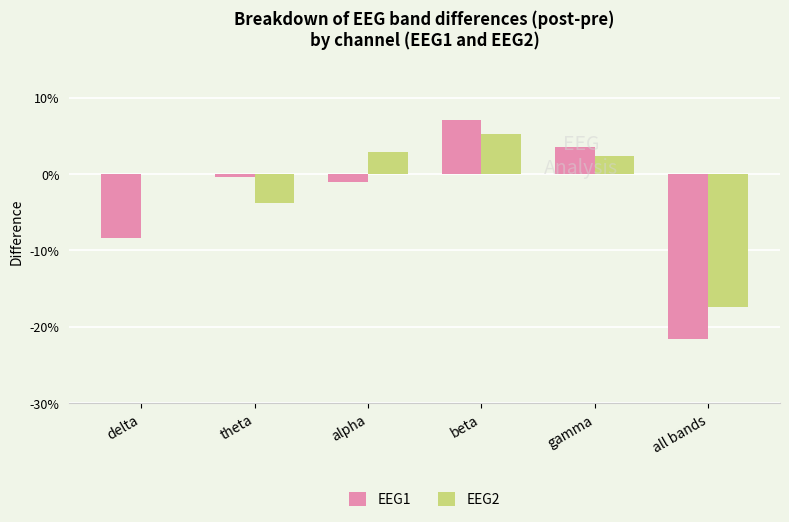

What is the maximum value for EEG2?

5.3